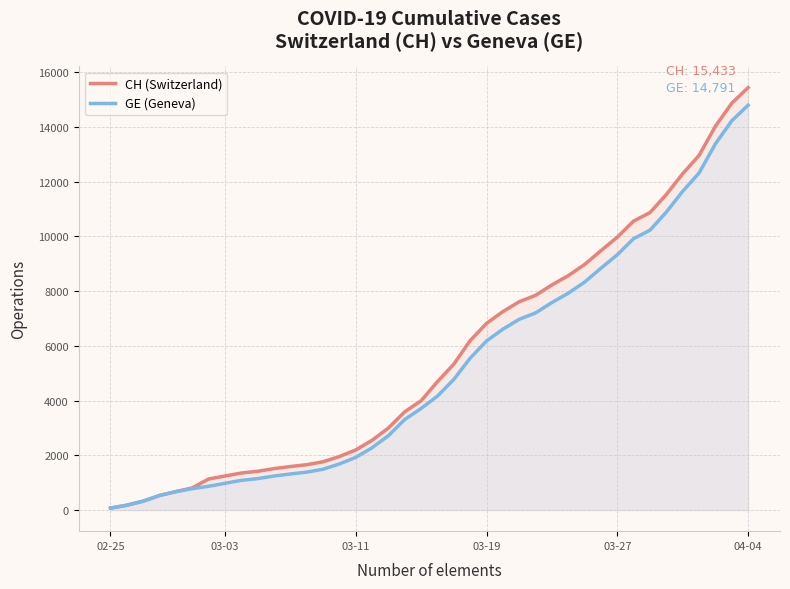

What is the difference between the CH values at 22 and 28?

2374